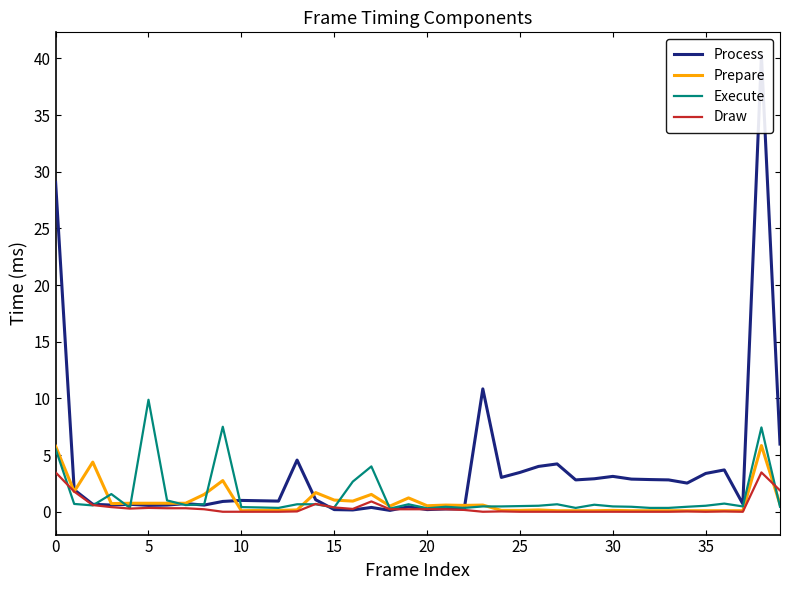

Does the chart have visible grid lines?

No